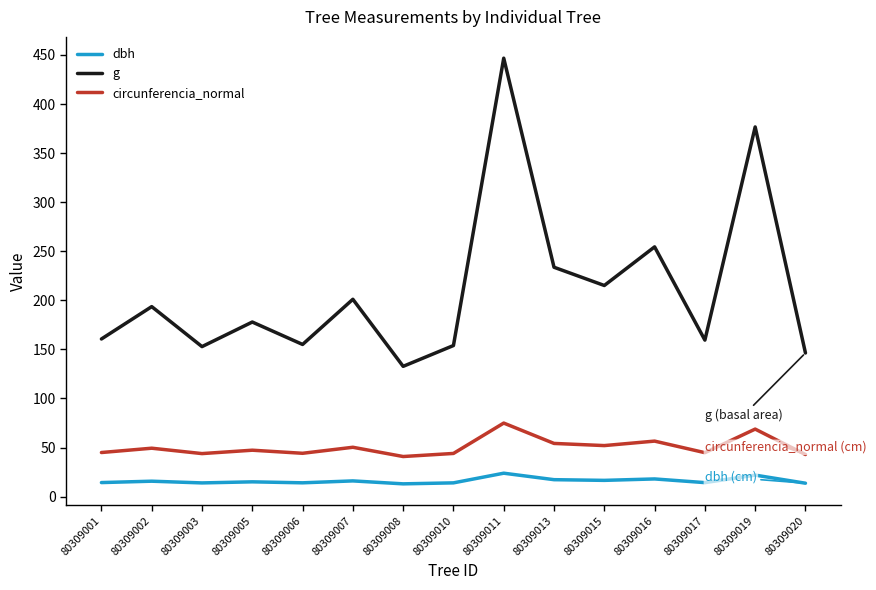

At which label does g reach its minimum?

80309008